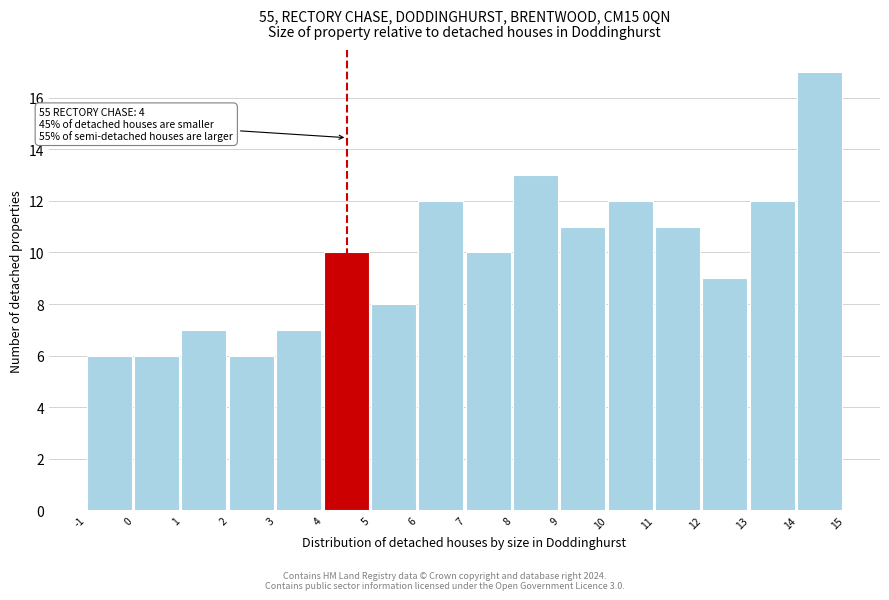

Which range on the x-axis has the tallest bar?

14 to 15